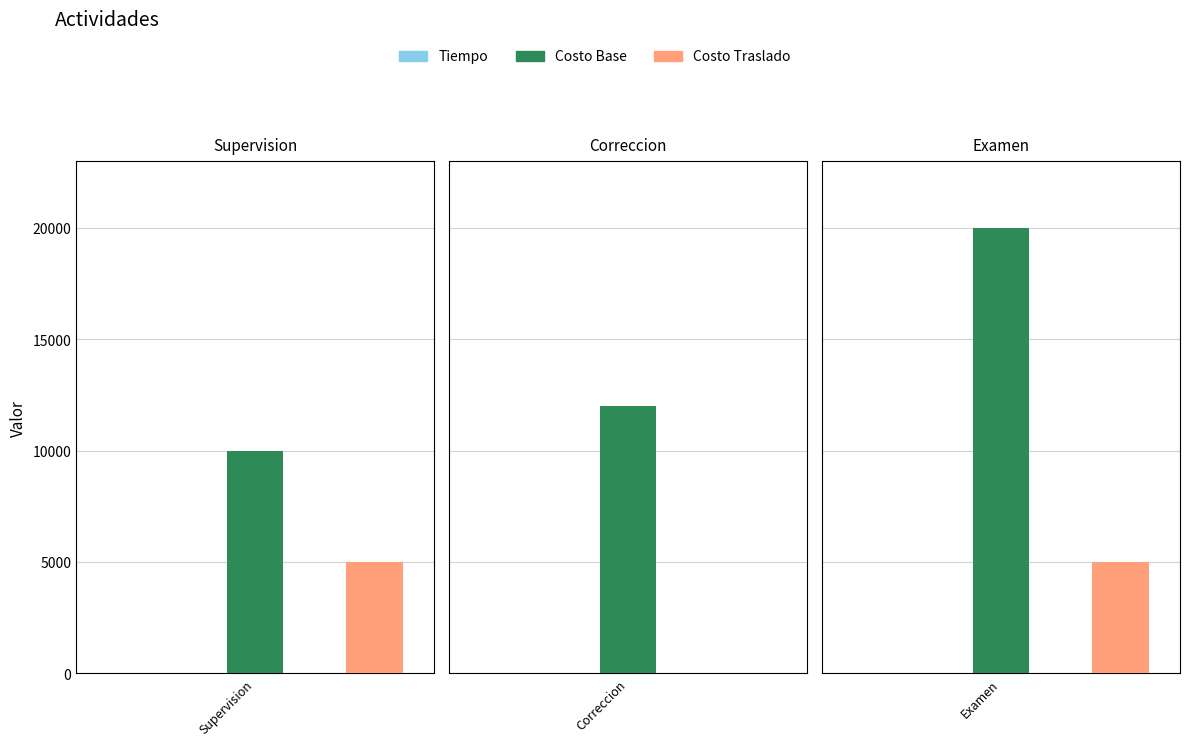

Reading right to left, what are all the values shown in this chart?

Tiempo: Examen=2.5	Correccion=1.0	Supervision=1.5
Costo Base: Examen=20000.0	Correccion=12000.0	Supervision=10000.0
Costo Traslado: Examen=5000.0	Correccion=0.0	Supervision=5000.0